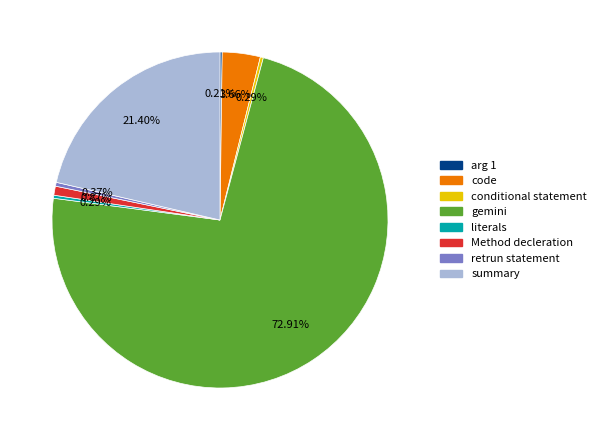

To the nearest percent, what is the difference between the largest and smallest slice percentages?

73%